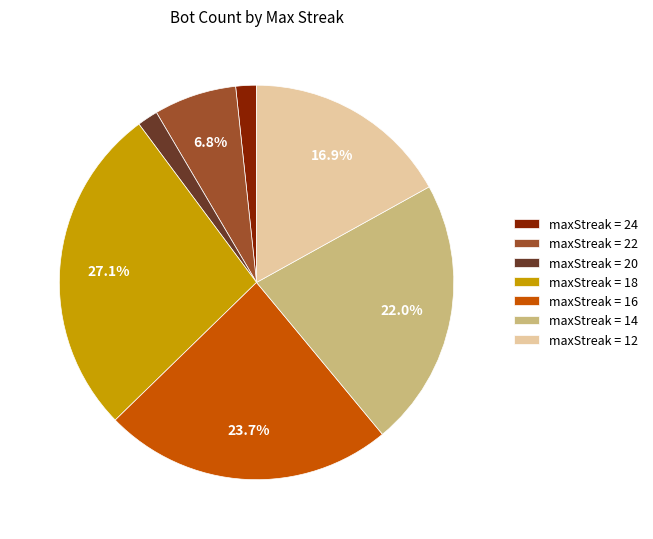

Which slice is the largest?

maxStreak = 18